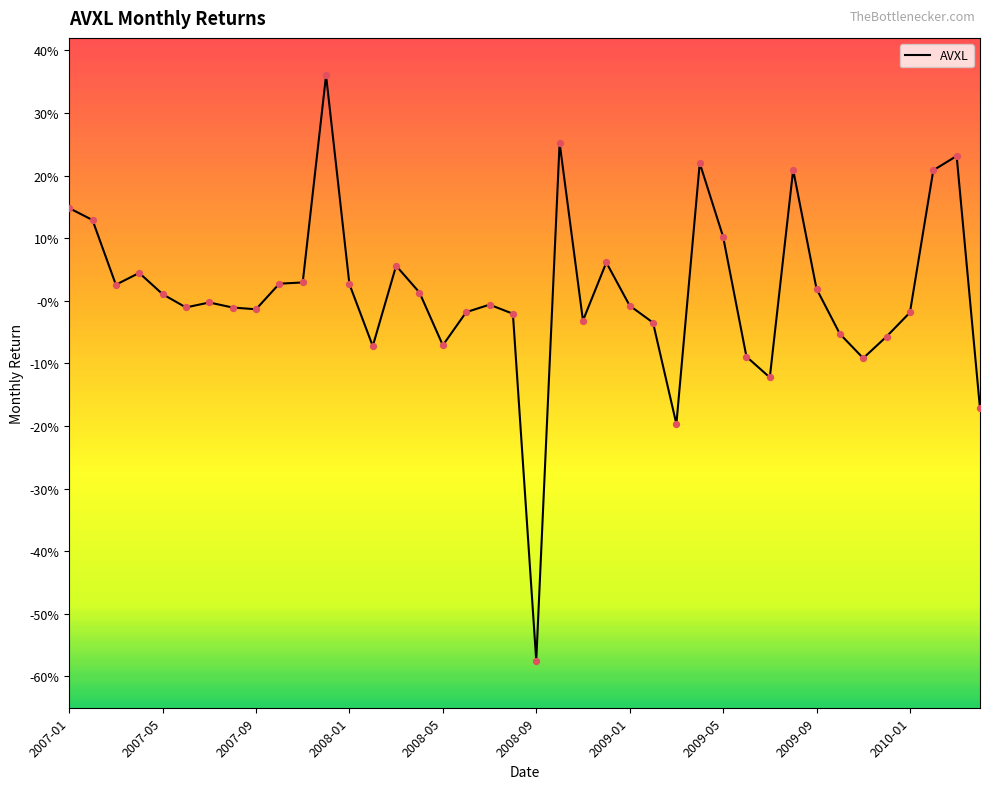

Is this an area chart (filled region under the line)?

No